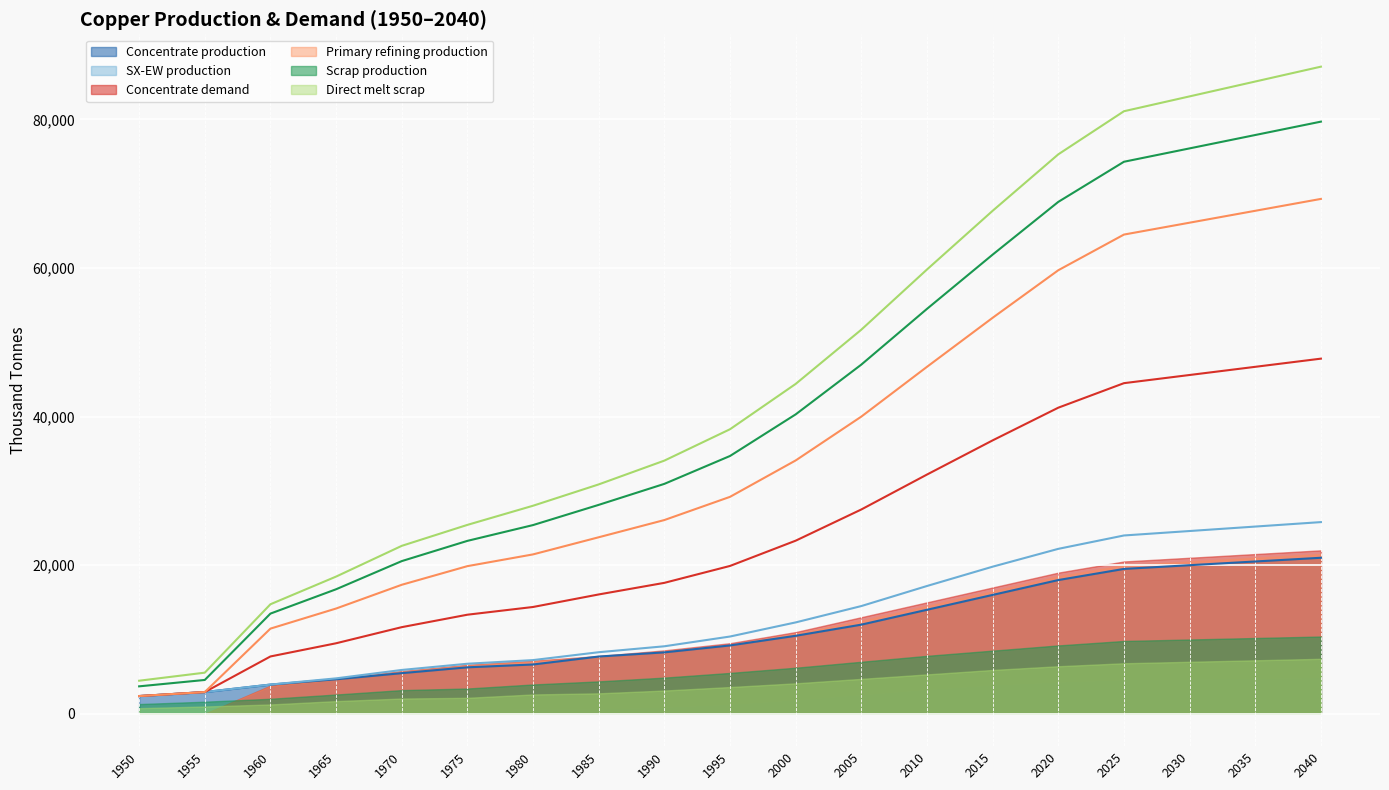

True or false: Concentrate demand has more than 1 points higher than both neighbors.

False